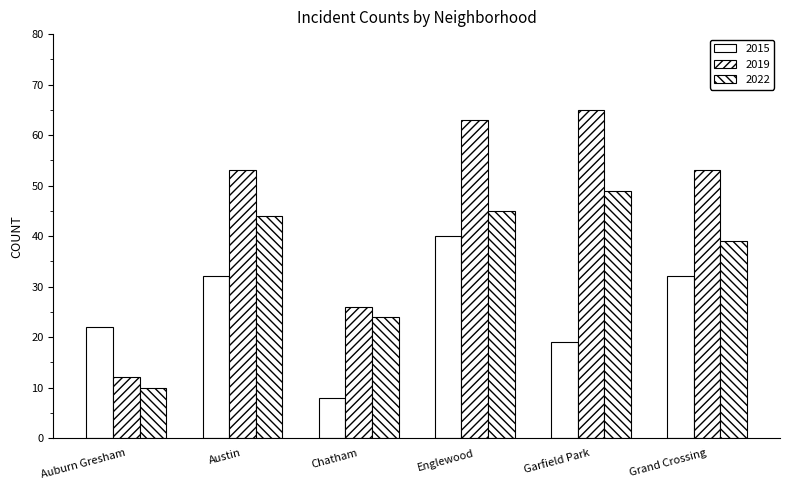

What is the highest value of the 2022 series?

49